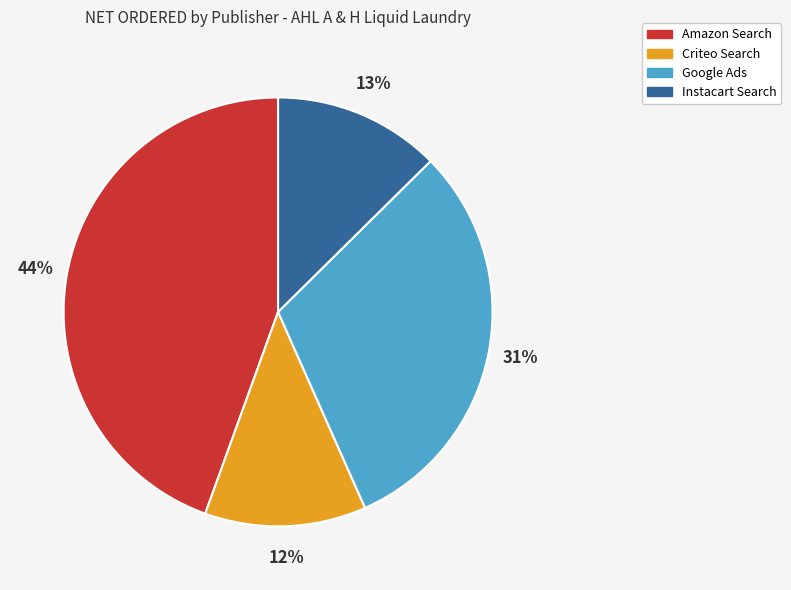

Which has a higher value, Google Ads or Instacart Search?

Google Ads